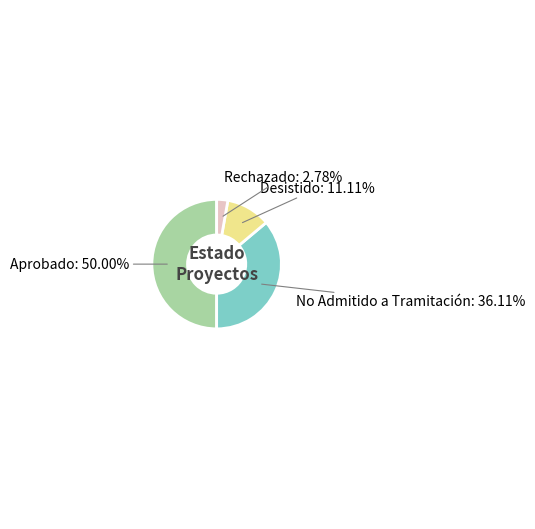

Is the sum of No Admitido a Tramitación and Rechazado greater than half?

No